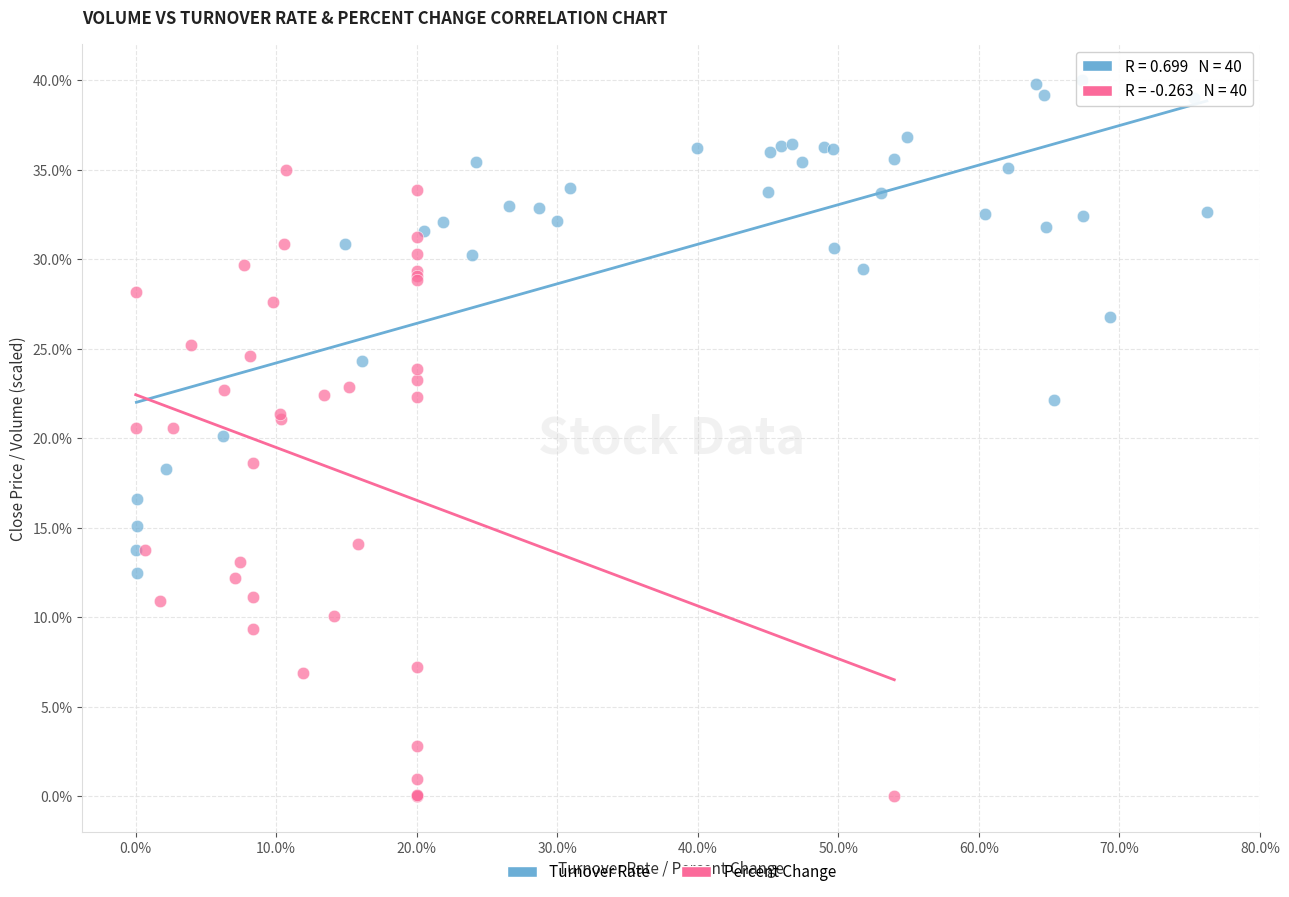

Which series has the widest spread of Y values?

Percent Change